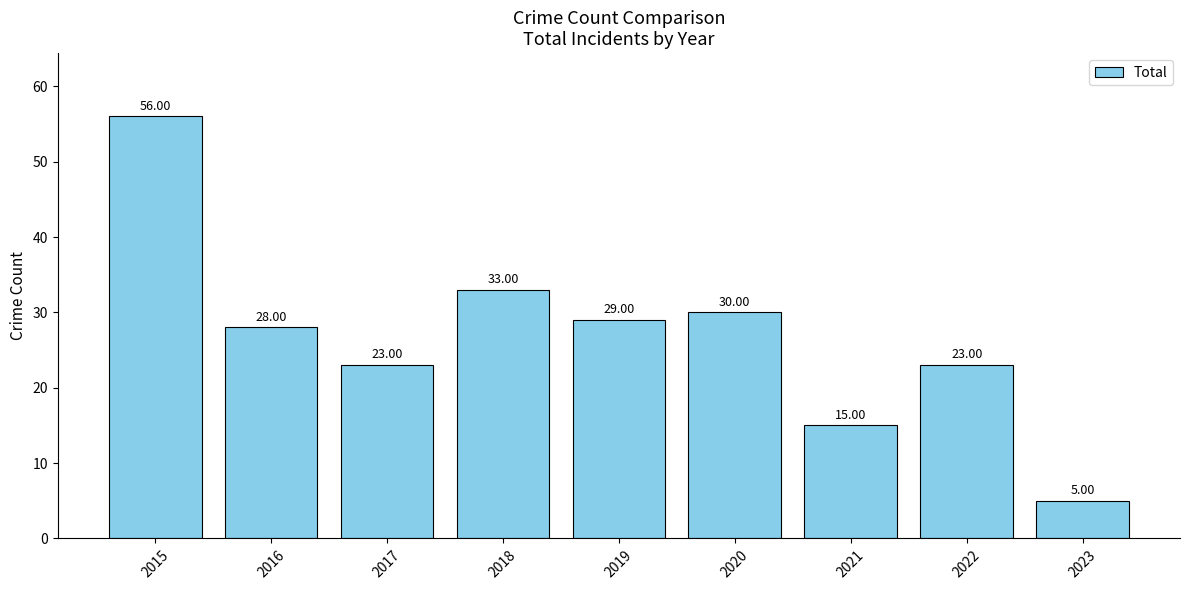

Approximately how many times larger is the value at 2018 compared to 2022?

1.4